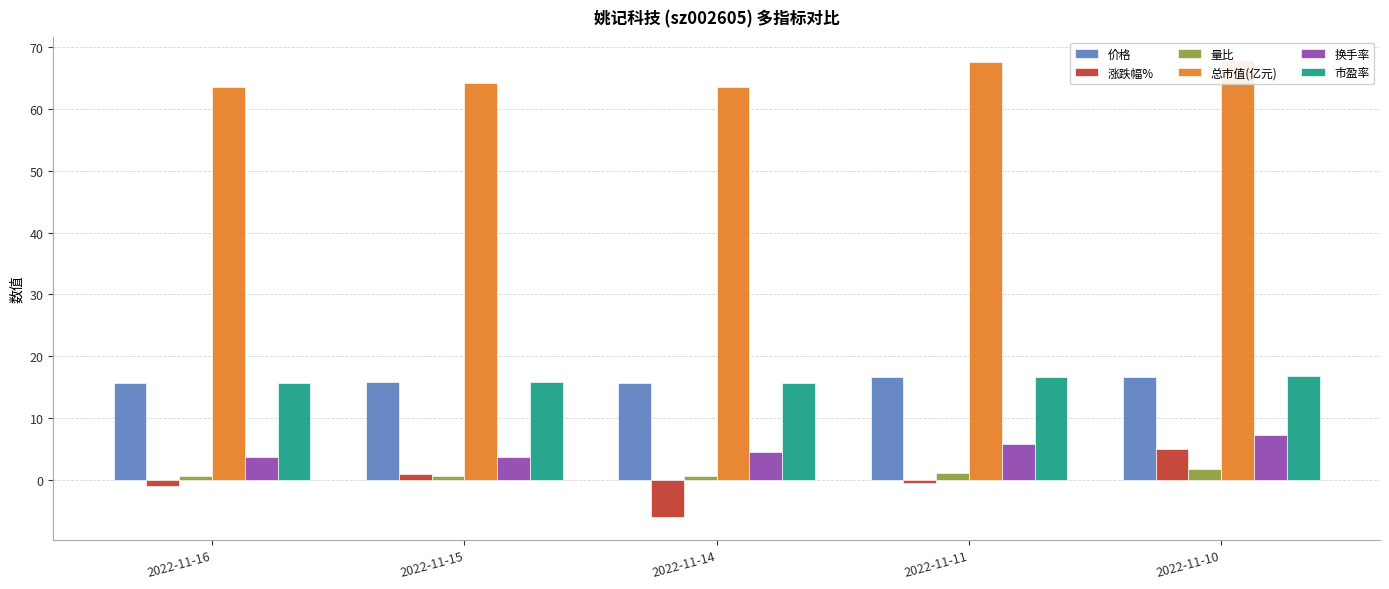

What is the value of the 涨跌幅% bar at the 5th from the left?

5.0